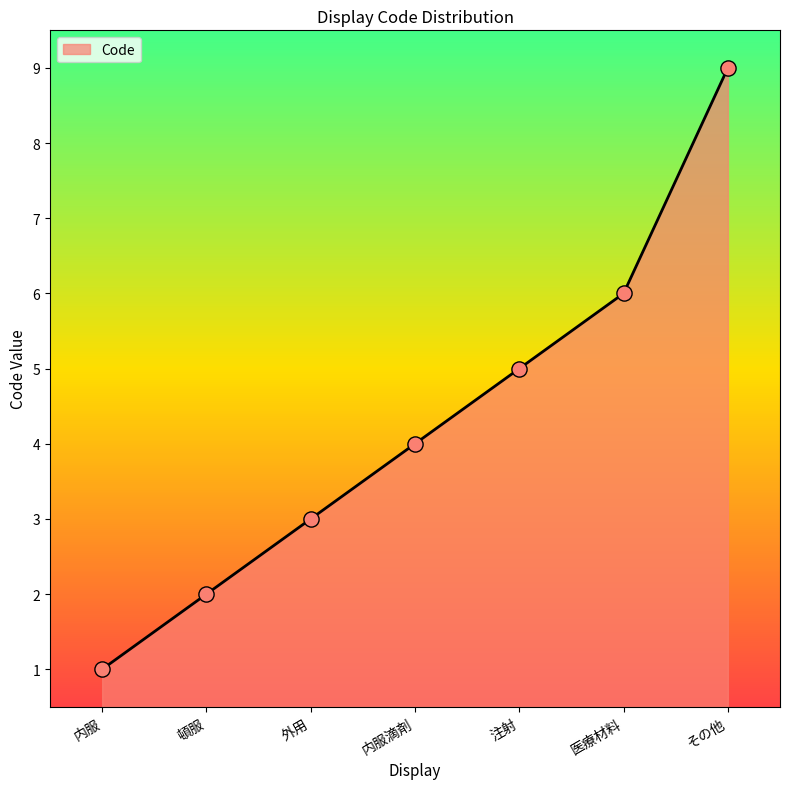

What is the change in value from 内服 to 医療材料?

+5